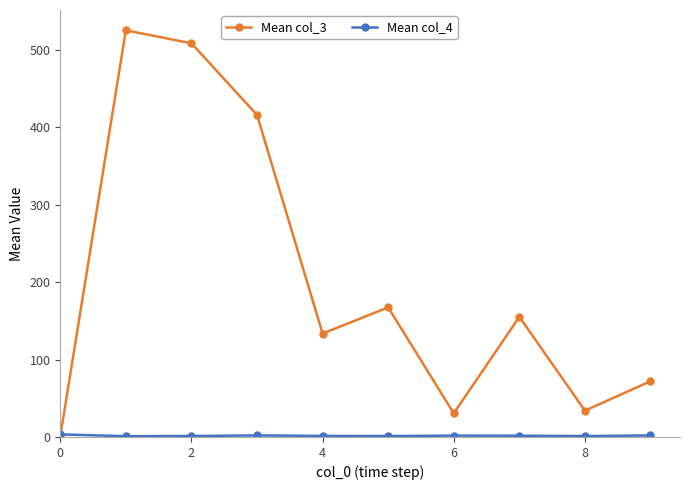

True or false: Mean col_3 has more than 1 points higher than both neighbors.

True